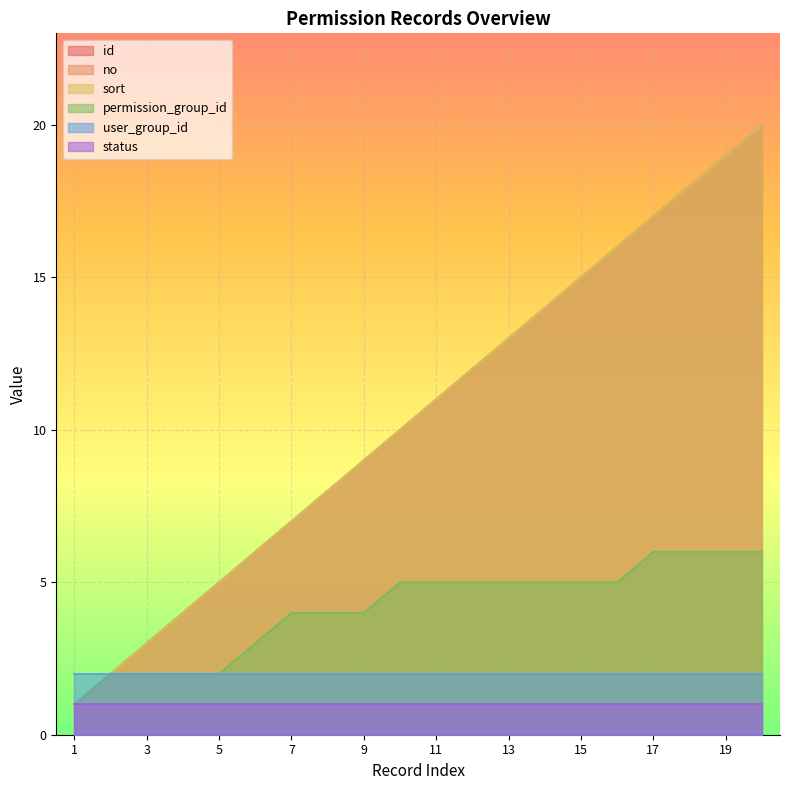

True or false: id and no cross at least once.

False